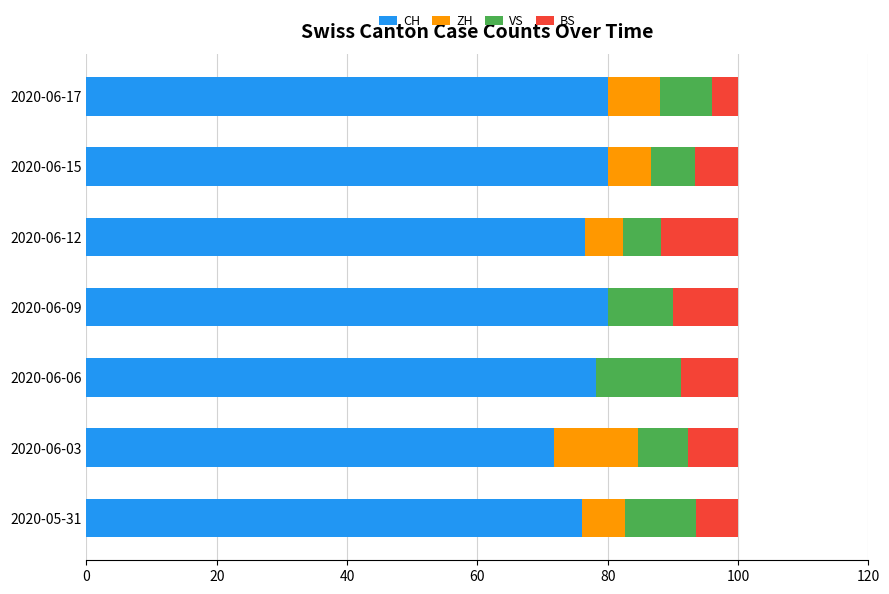

What is the total value across all series at 2020-06-03?

100.0